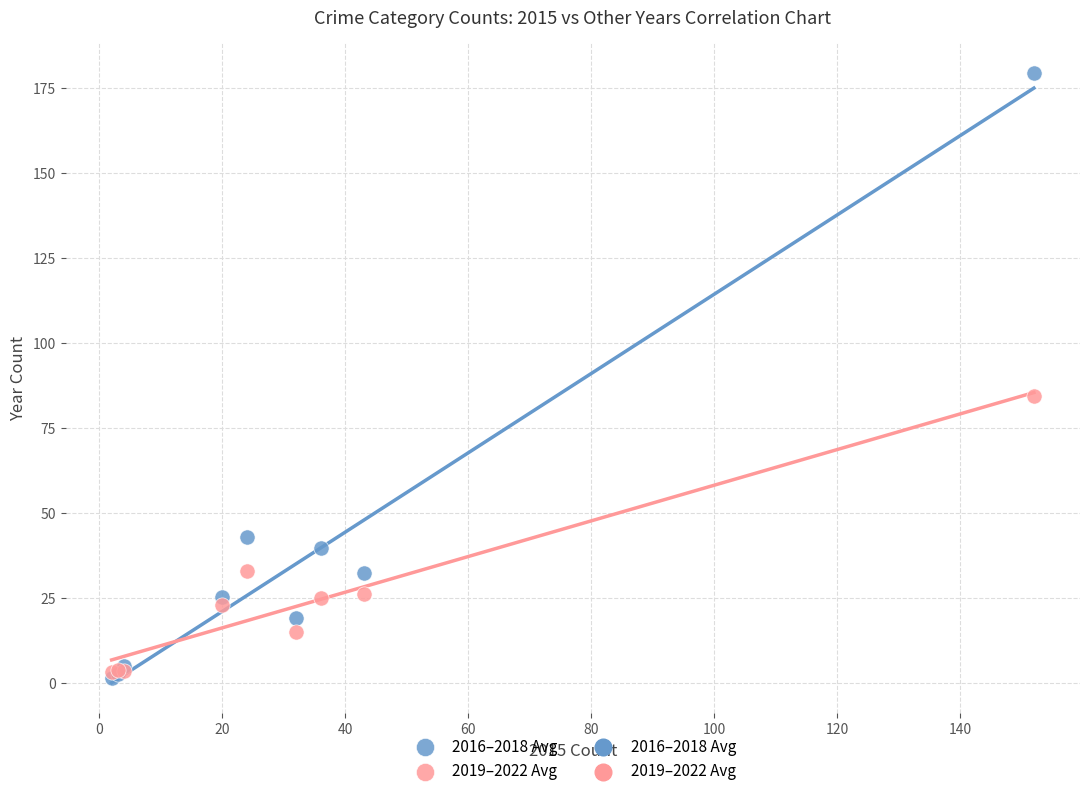

In the 2016–2018 Avg series, what Y value is closest to 90?

43.0